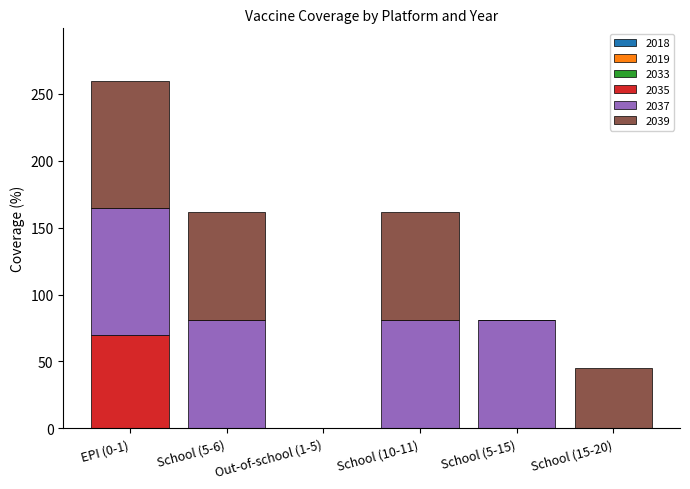

At which category is the sum across all series the highest?

EPI (0-1)